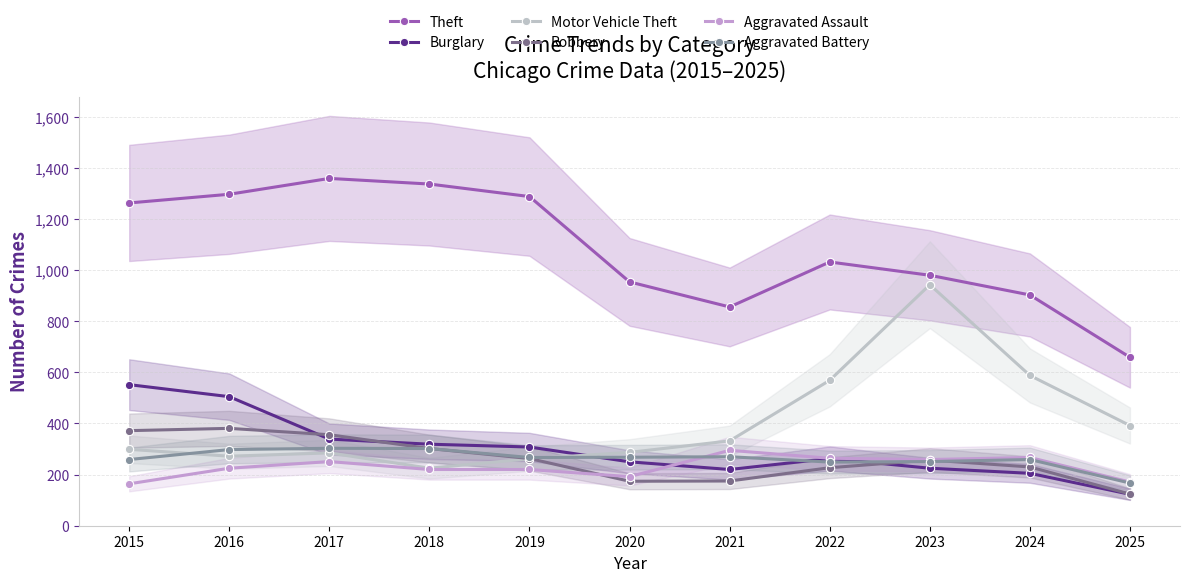

Where does the Aggravated Battery series first go above 267?

2016